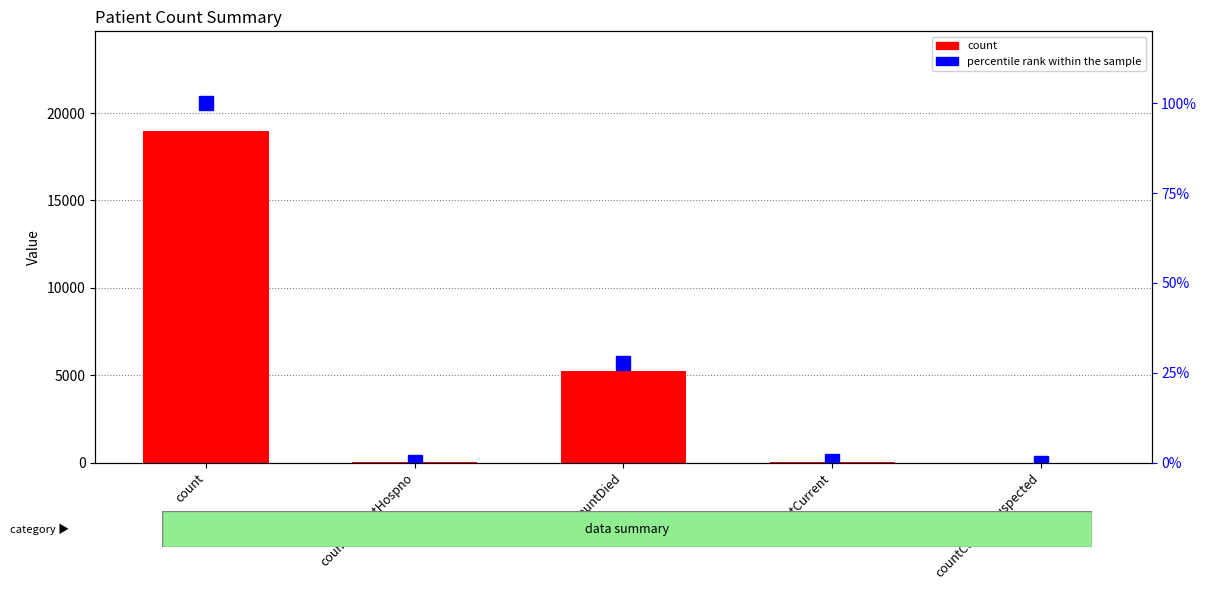

Is it true that count equals 57.0 at countCurrent?

True